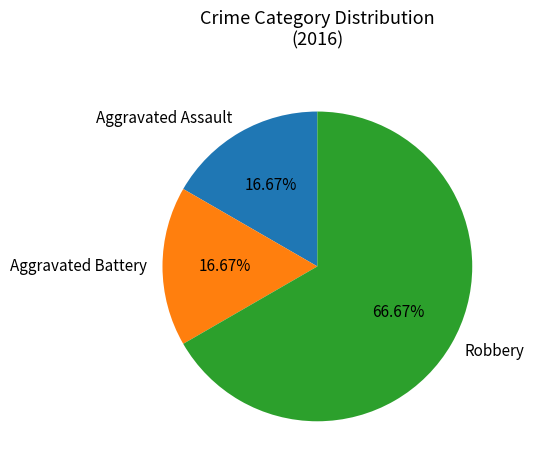

Which category accounts for the majority?

Robbery